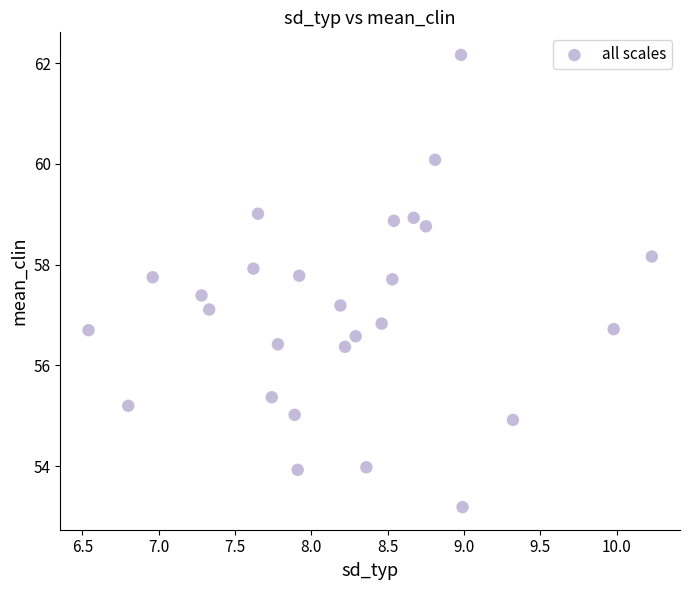

What is the range of Y values (max minus min)?

9.0